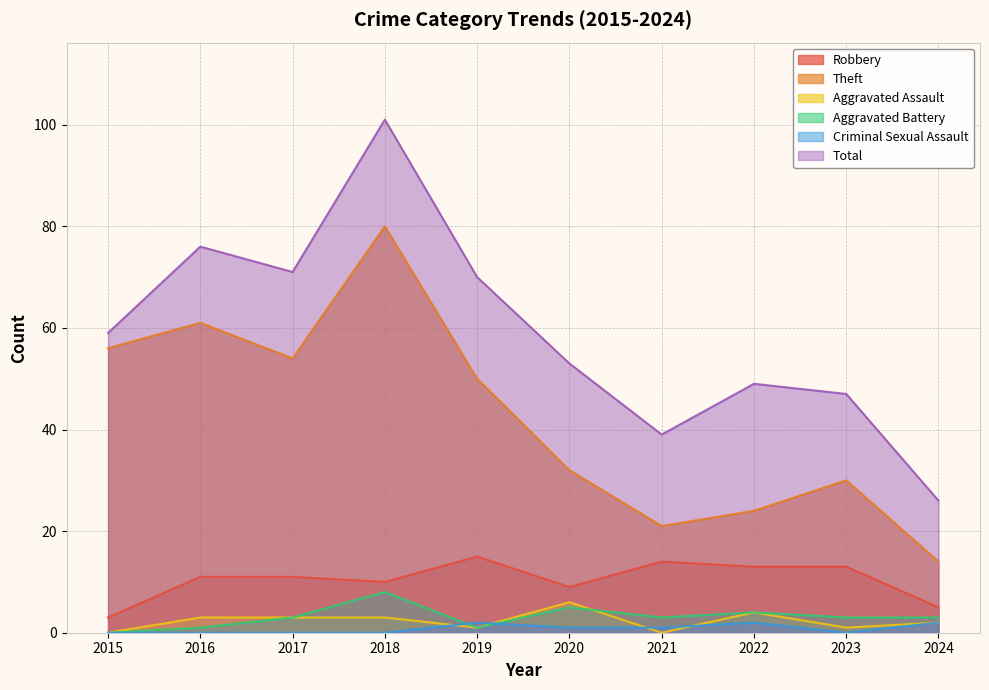

Is the value of Theft at 2021 greater than the value of Robbery at 2024?

Yes